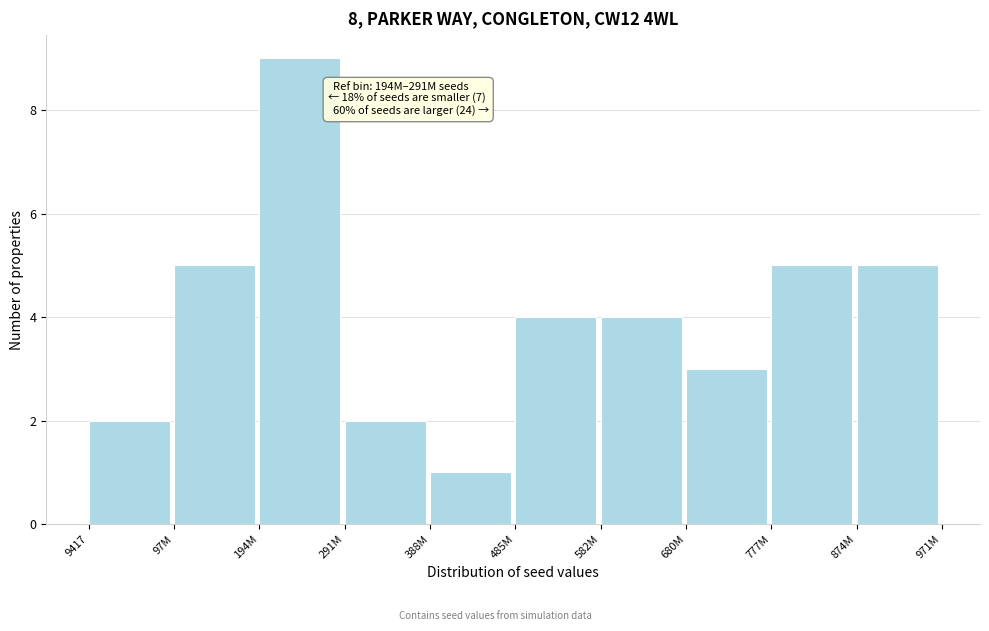

Reading left to right, list all the values displayed in this chart.

9417=2	97M=5	194M=9	291M=2	388M=1	485M=4	582M=4	680M=3	777M=5	874M=5